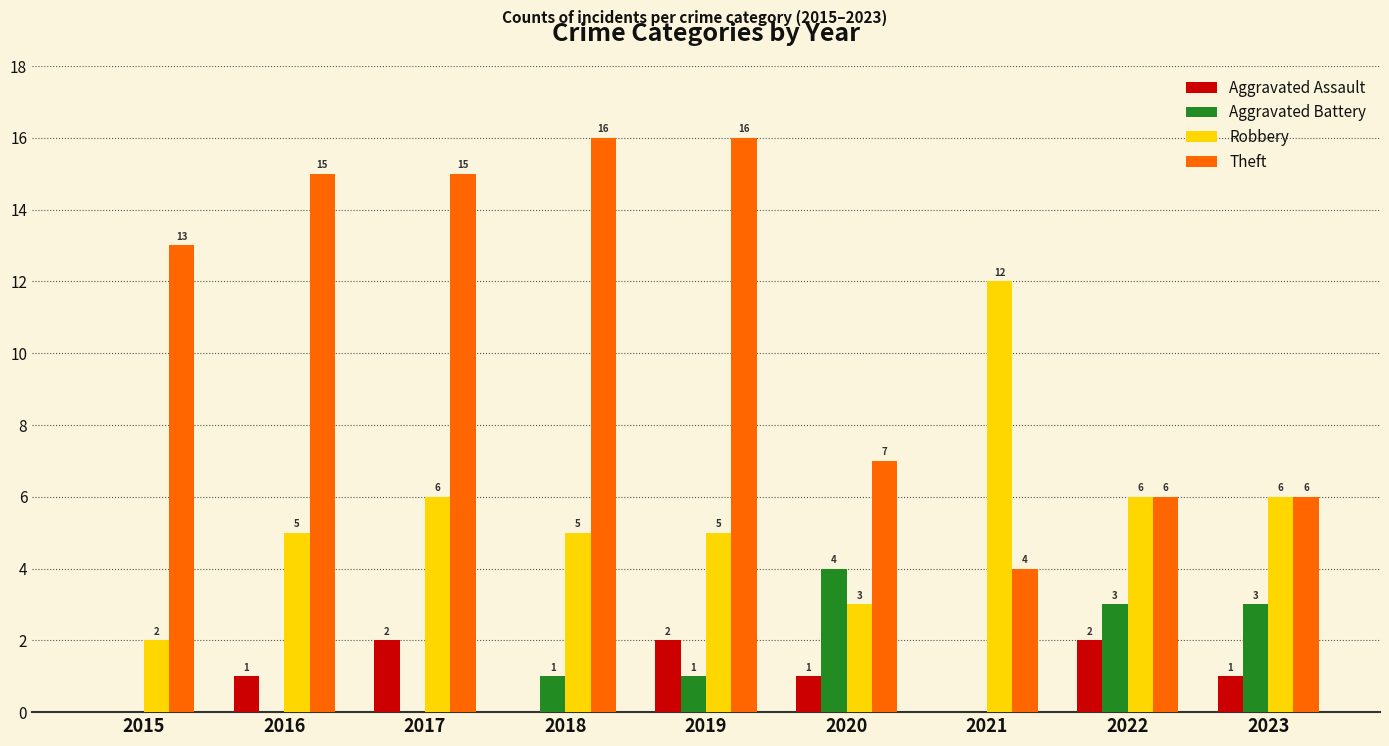

What is the greatest value displayed?

16